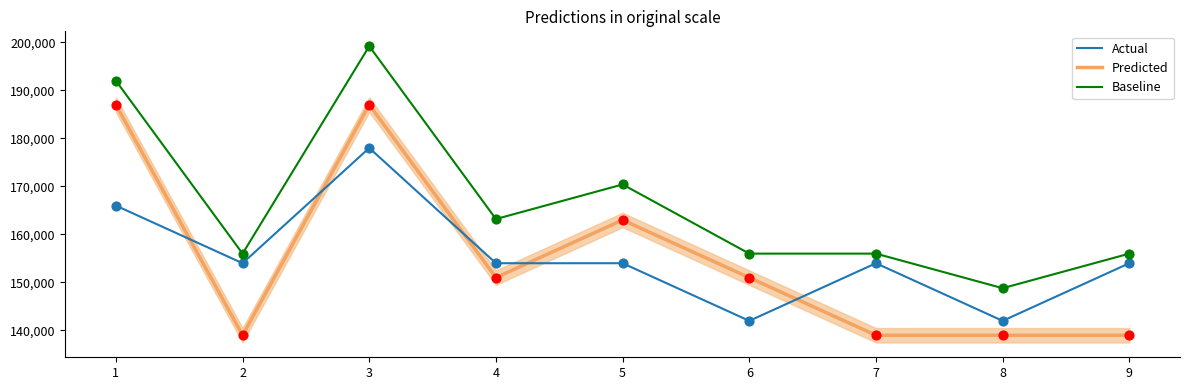

Which series contains the lowest Y value?

Predicted